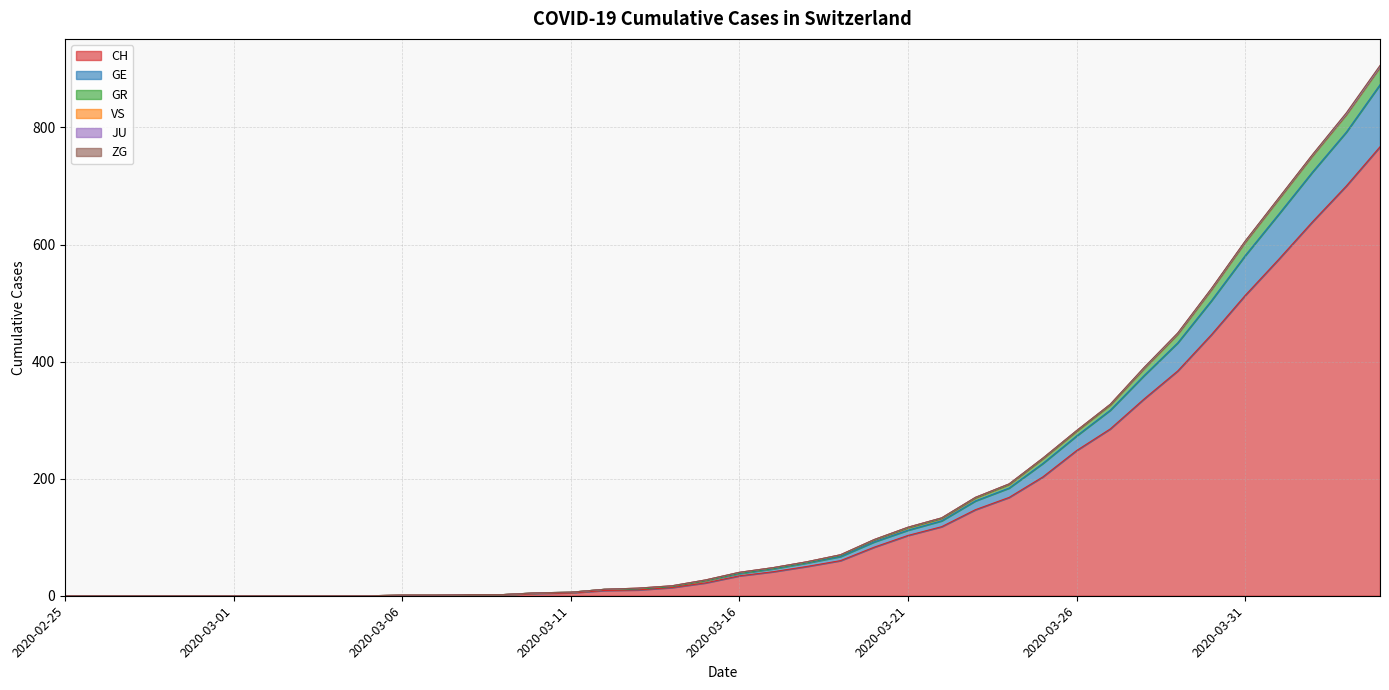

True or false: GR has more than 2 interior local peaks.

False